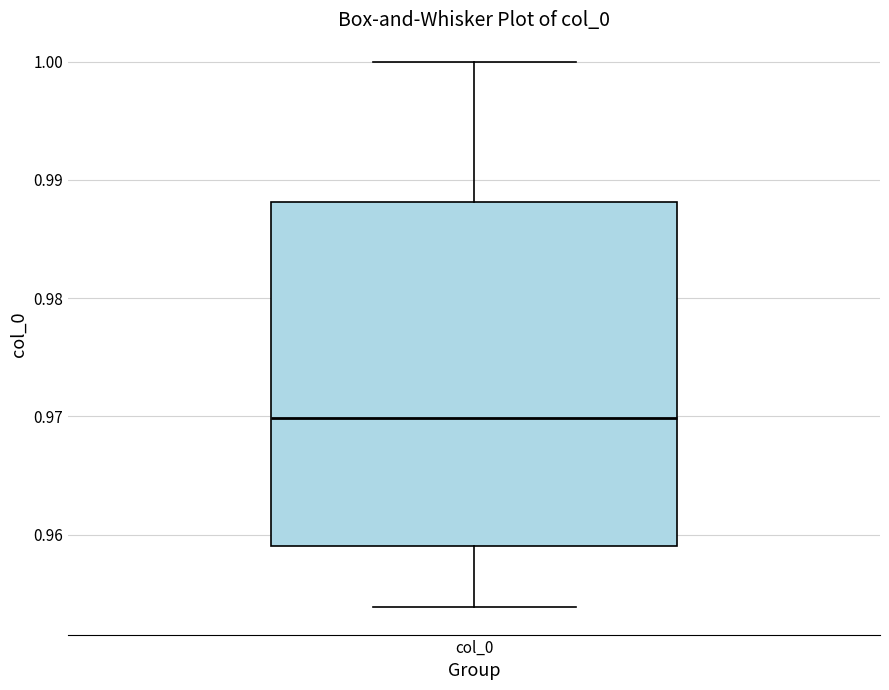

Read this box plot against the y-axis: the position of the median line, the range covered by the box, and the ends of both whiskers. The values are not printed on the chart, so give them approximately, as read against the axis.

median 0.970, box 0.959 to 0.988, whiskers 0.954 to 1.000